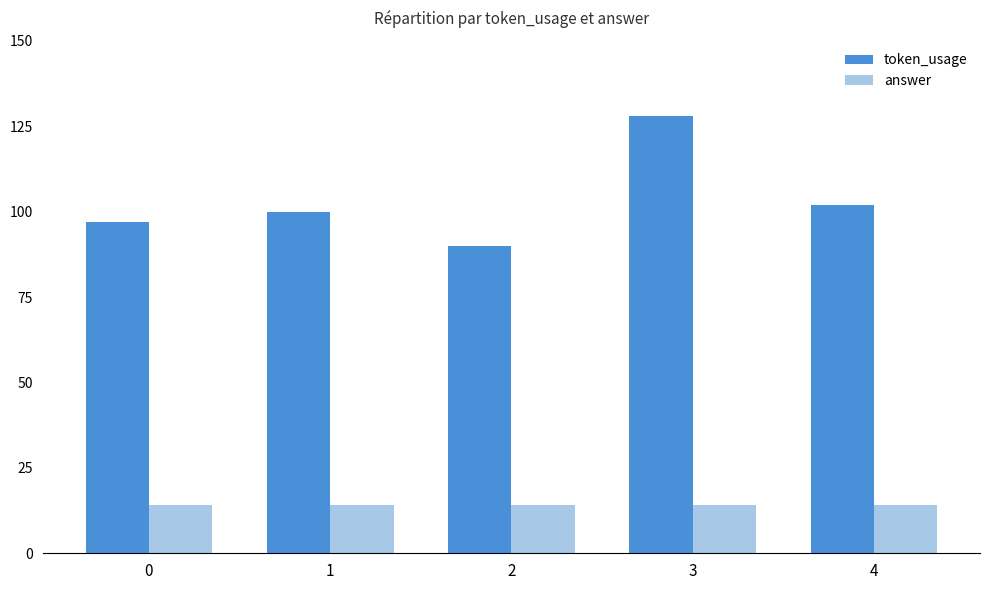

How many bars are there in total?

10